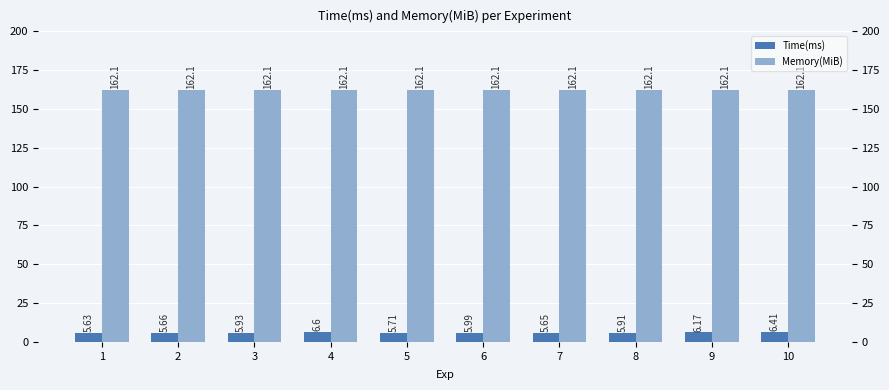

At how many categories does at least one series exceed 19?

10